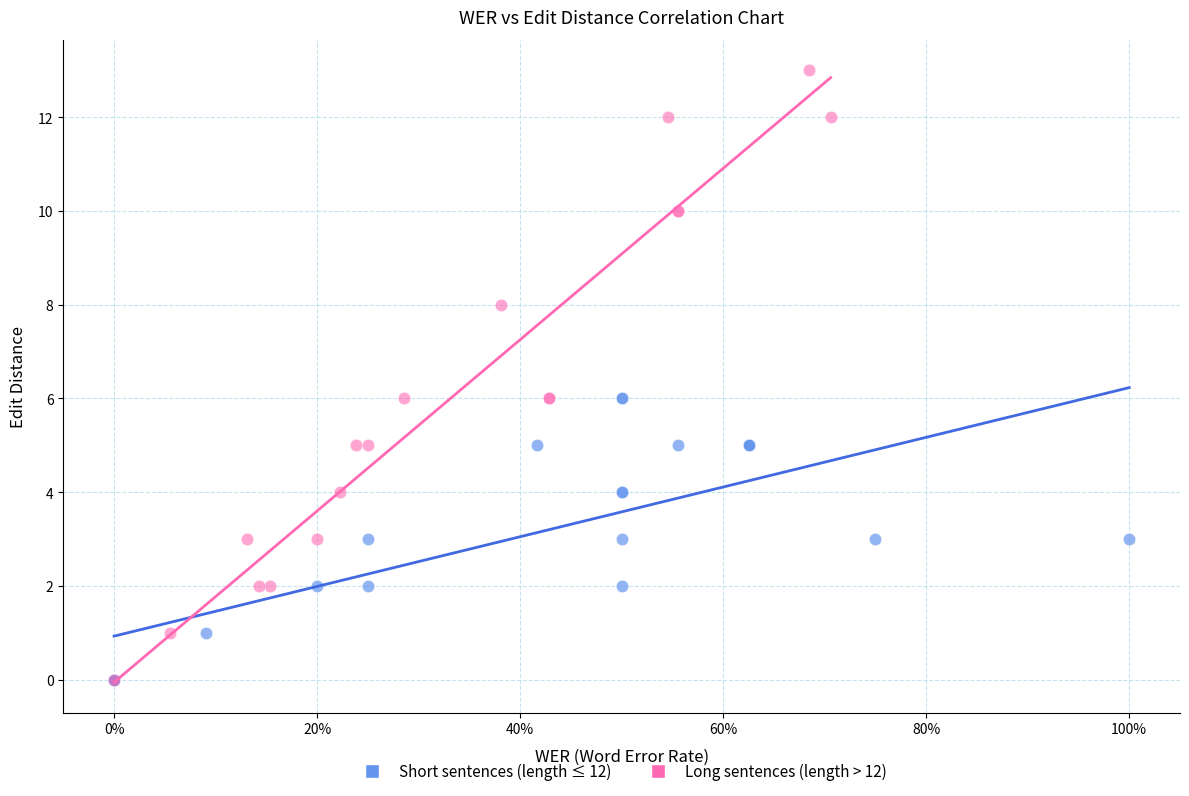

Which series has the largest Y range (max minus min)?

Long sentences (length > 12)